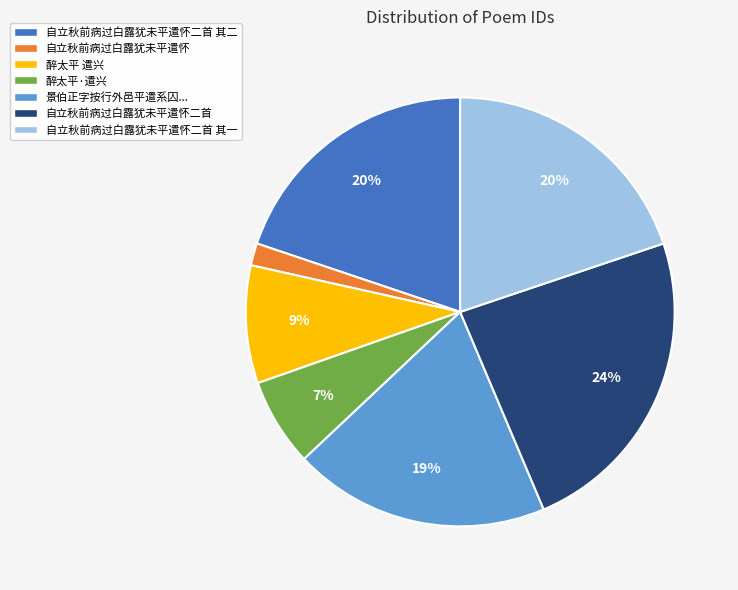

Does any single category account for the majority?

No